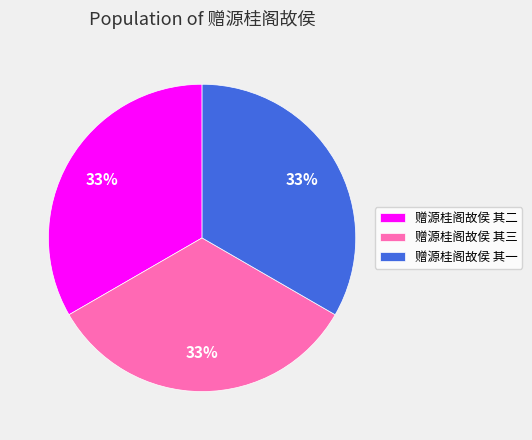

To the nearest percent, what is the average slice percentage?

33%